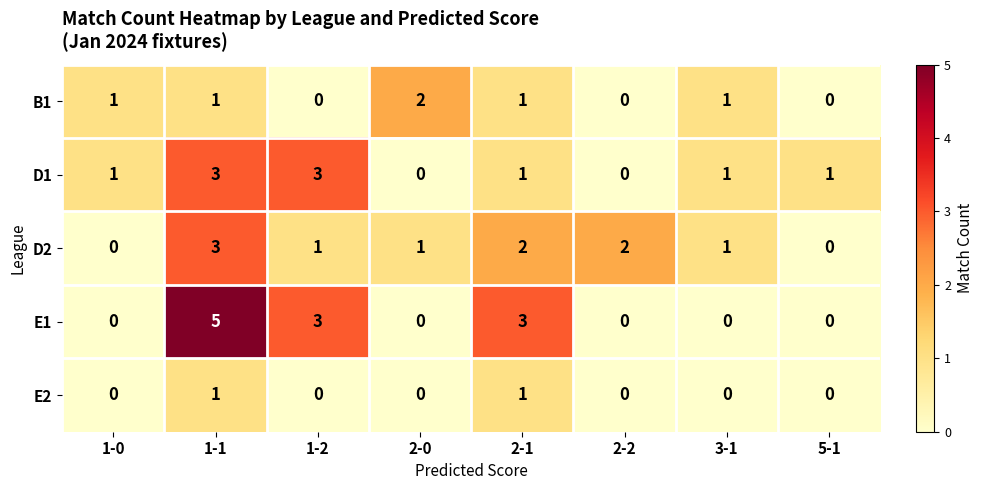

Which series has the largest range (max minus min)?

E1